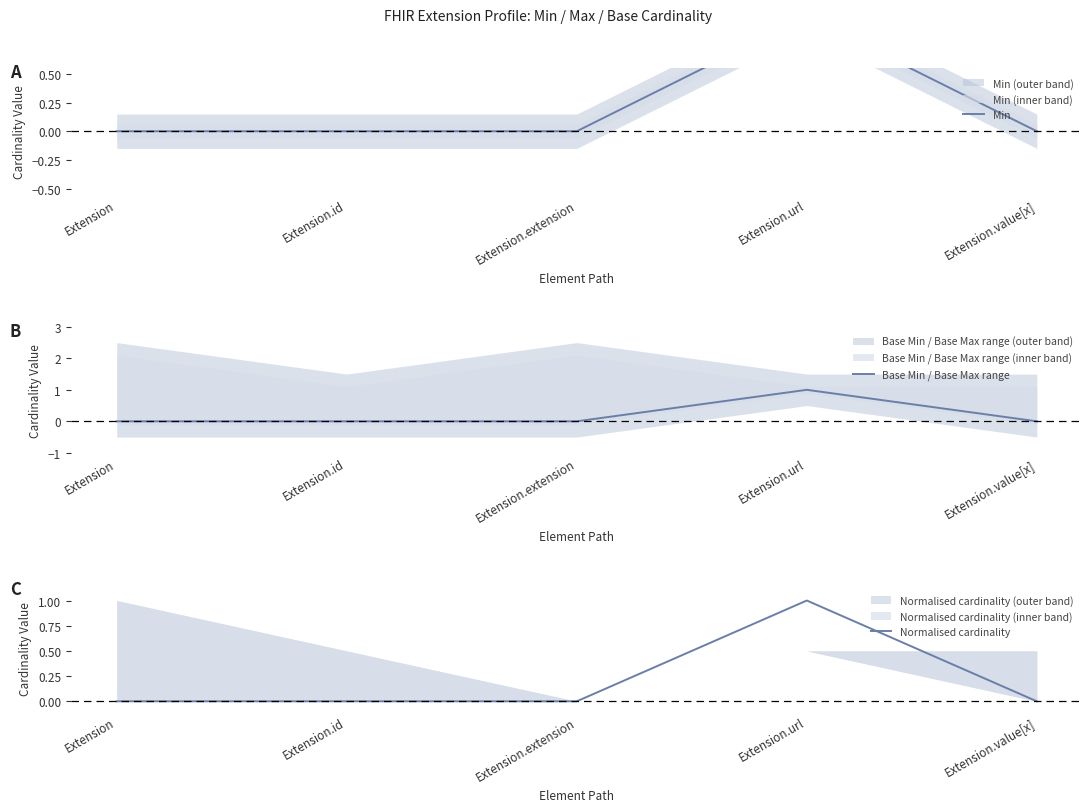

What is the maximum value shown in the chart?

1